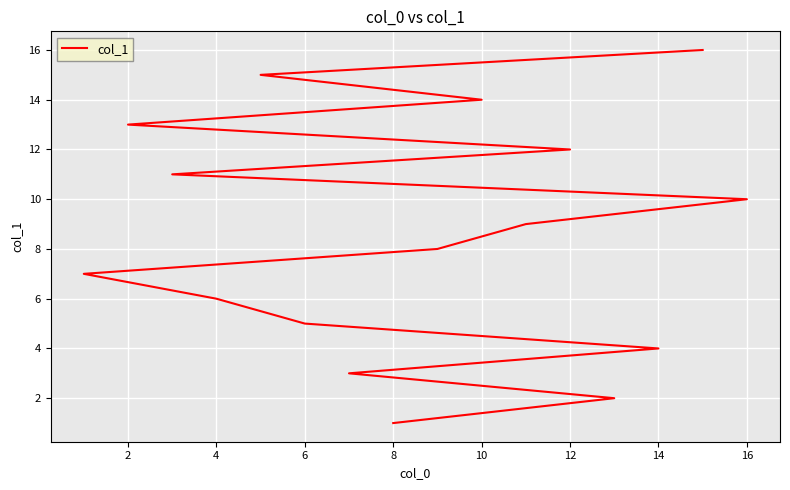

How many lines are shown in the chart?

1